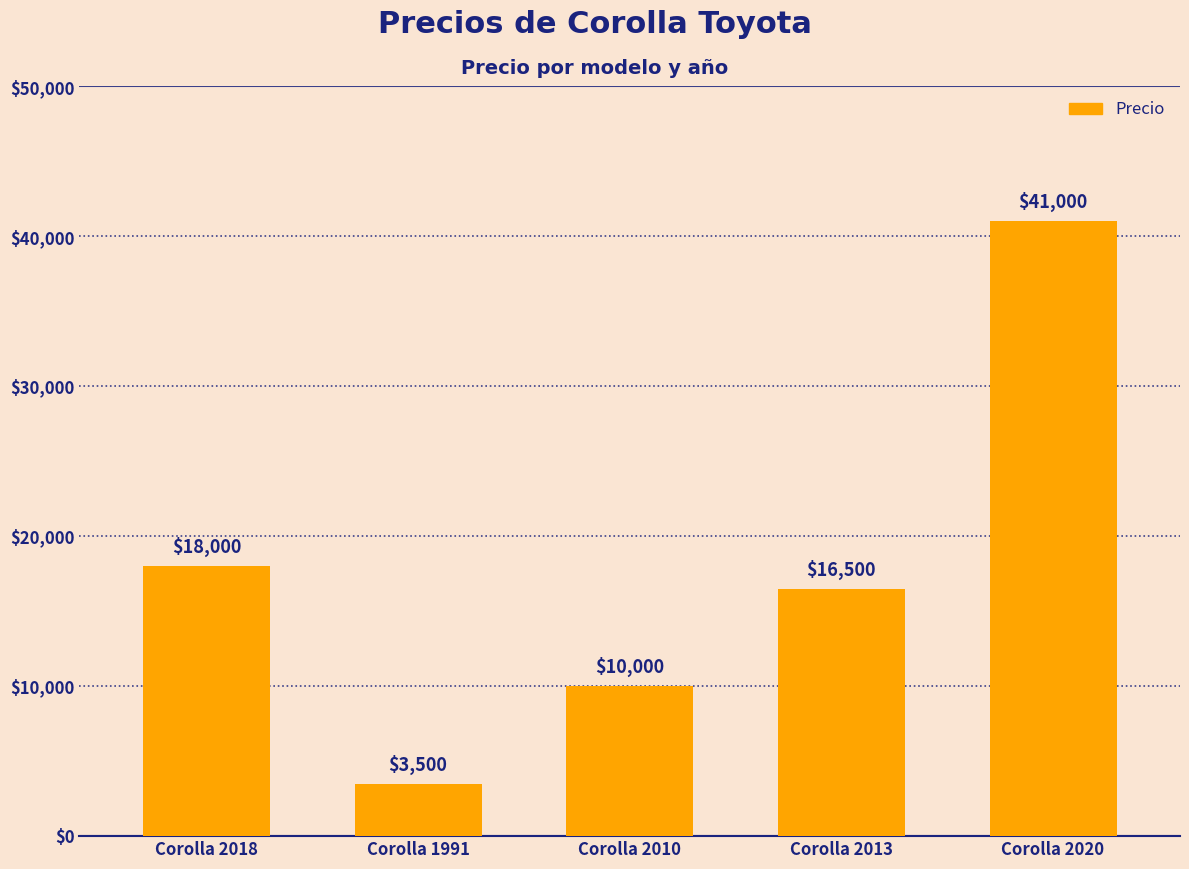

Read the value at Corolla 2010.

10000